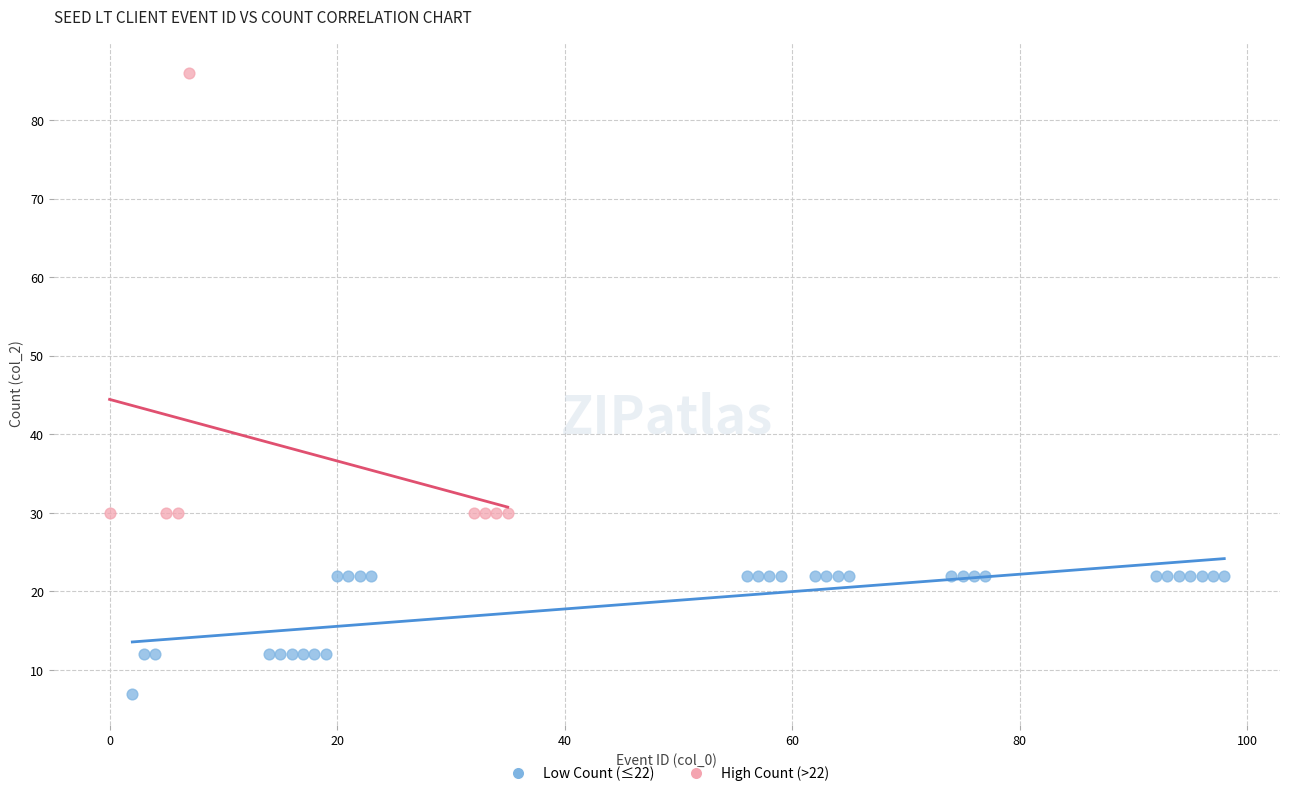

Which series has the largest Y range (max minus min)?

High Count (>22)